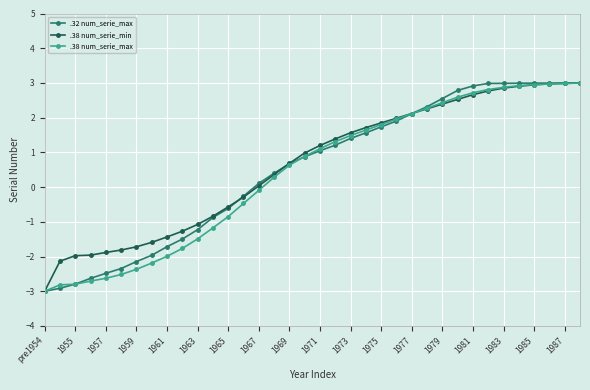

True or false: .38 num_serie_min and .32 num_serie_max cross at least once.

True